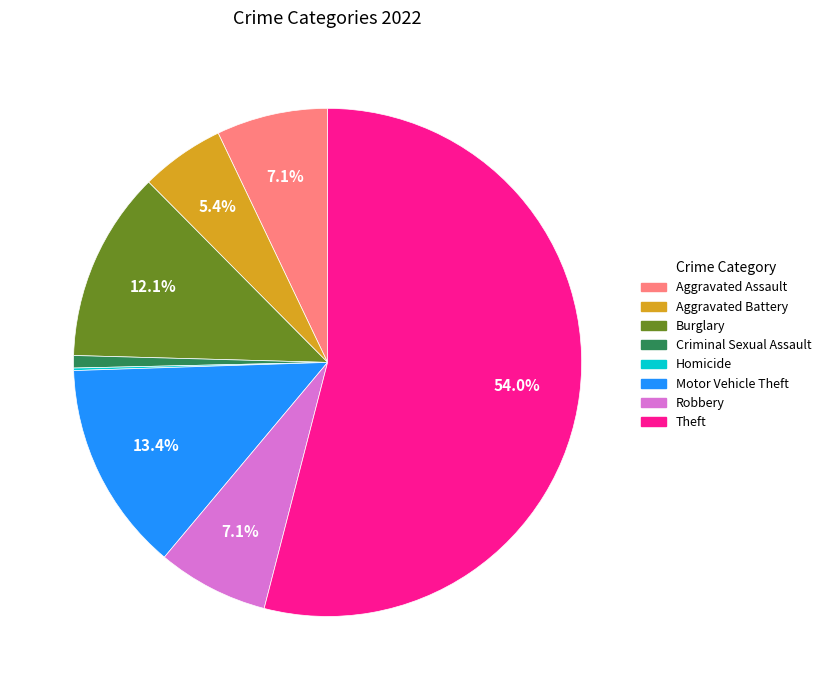

Is there a majority slice in this chart?

Yes